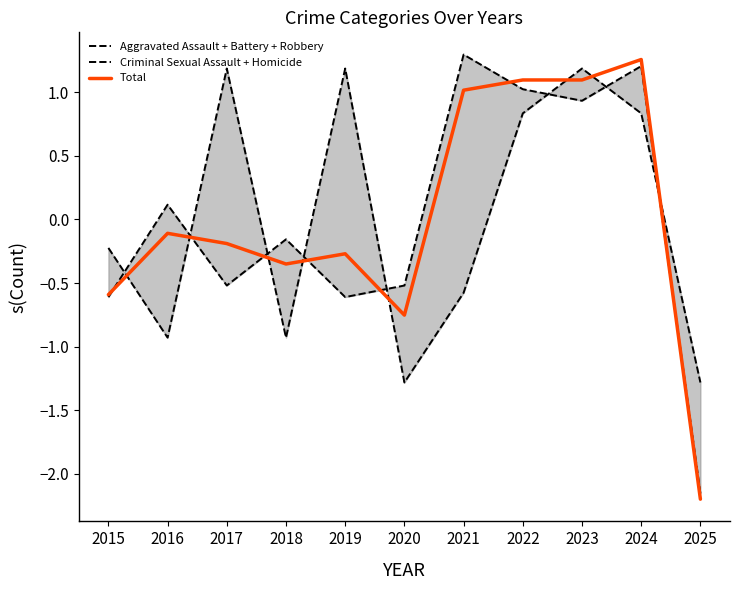

How many interior local peaks does the Criminal Sexual Assault + Homicide series have?

3